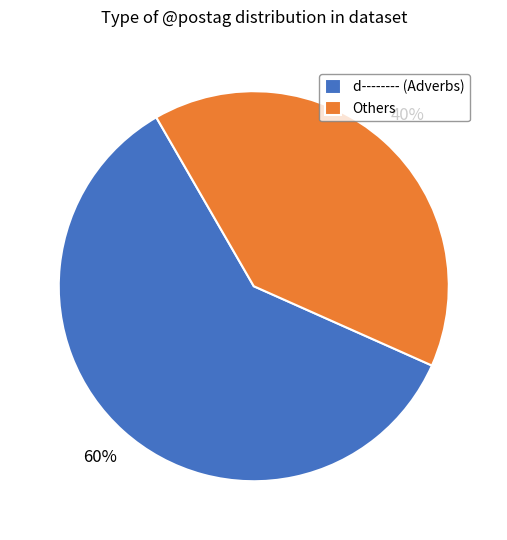

Do d-------- (Adverbs) and Others together represent more than half of the pie?

Yes